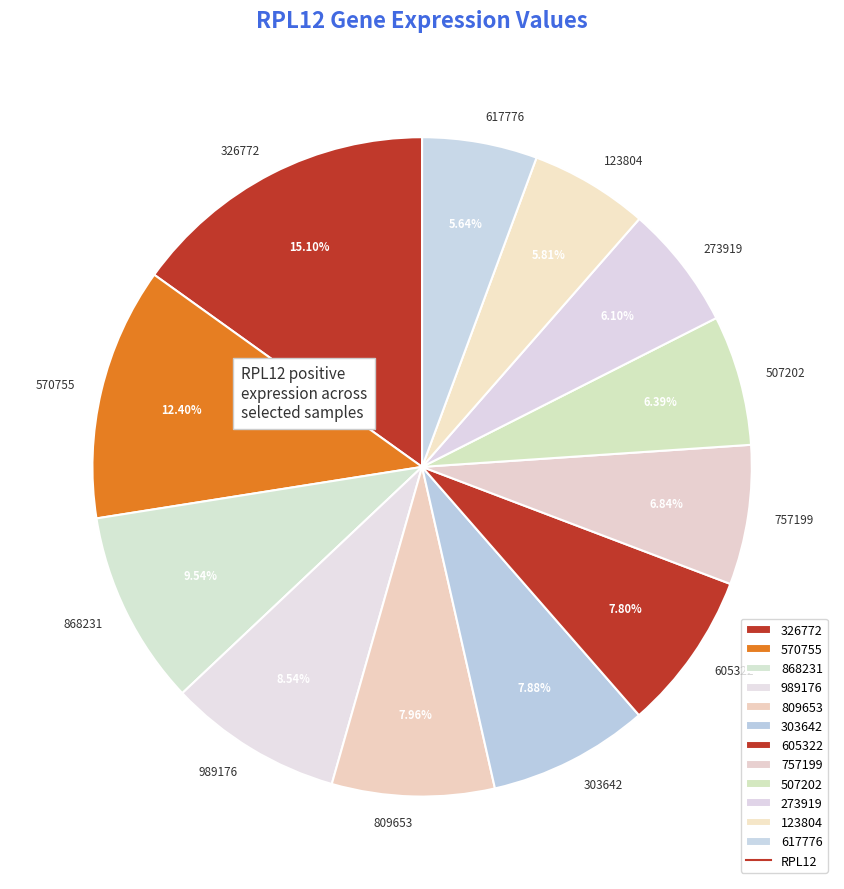

How many slices are in this pie chart?

12